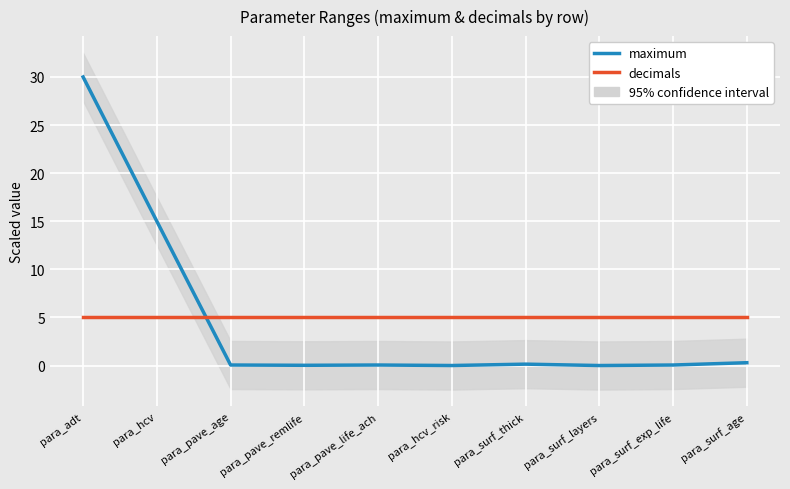

What are all the series names shown in the legend?

maximum, decimals